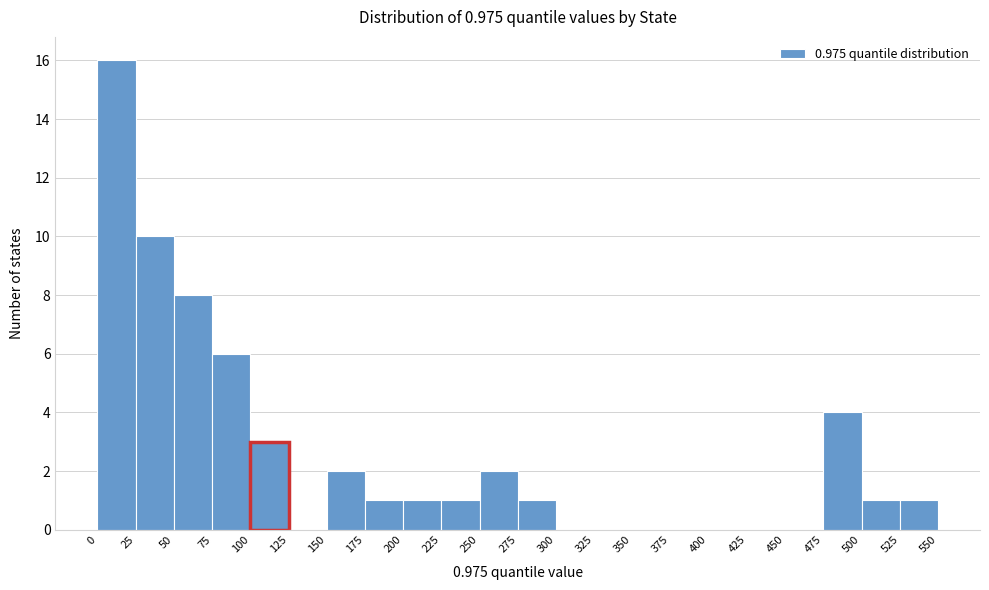

Over which range of the x-axis is the bar tallest?

0 to 25